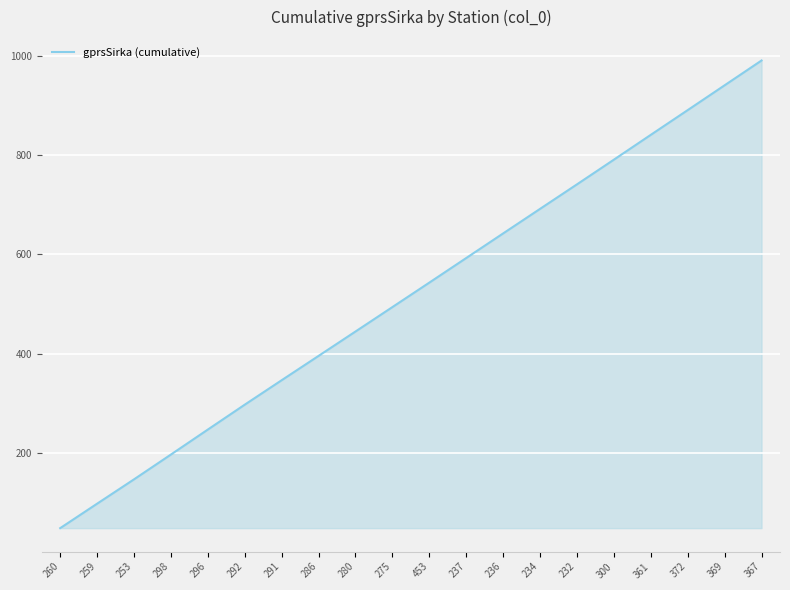

List the labels in order of value, largest first.

367, 369, 372, 361, 300, 232, 234, 236, 237, 453, 275, 280, 286, 291, 292, 296, 298, 253, 259, 260